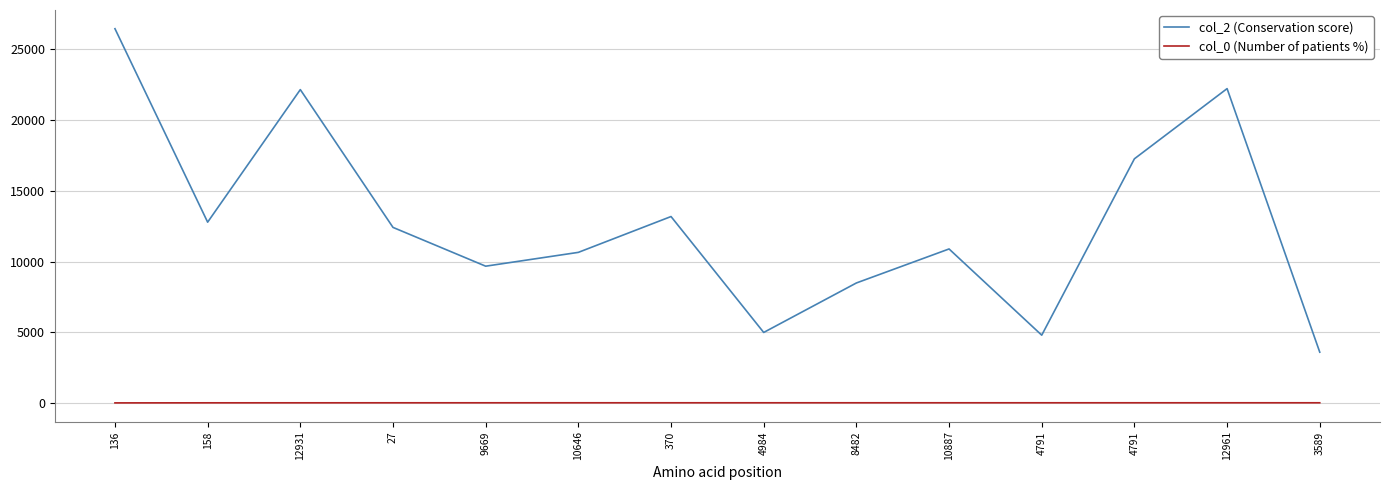

How many lines are shown in the chart?

2